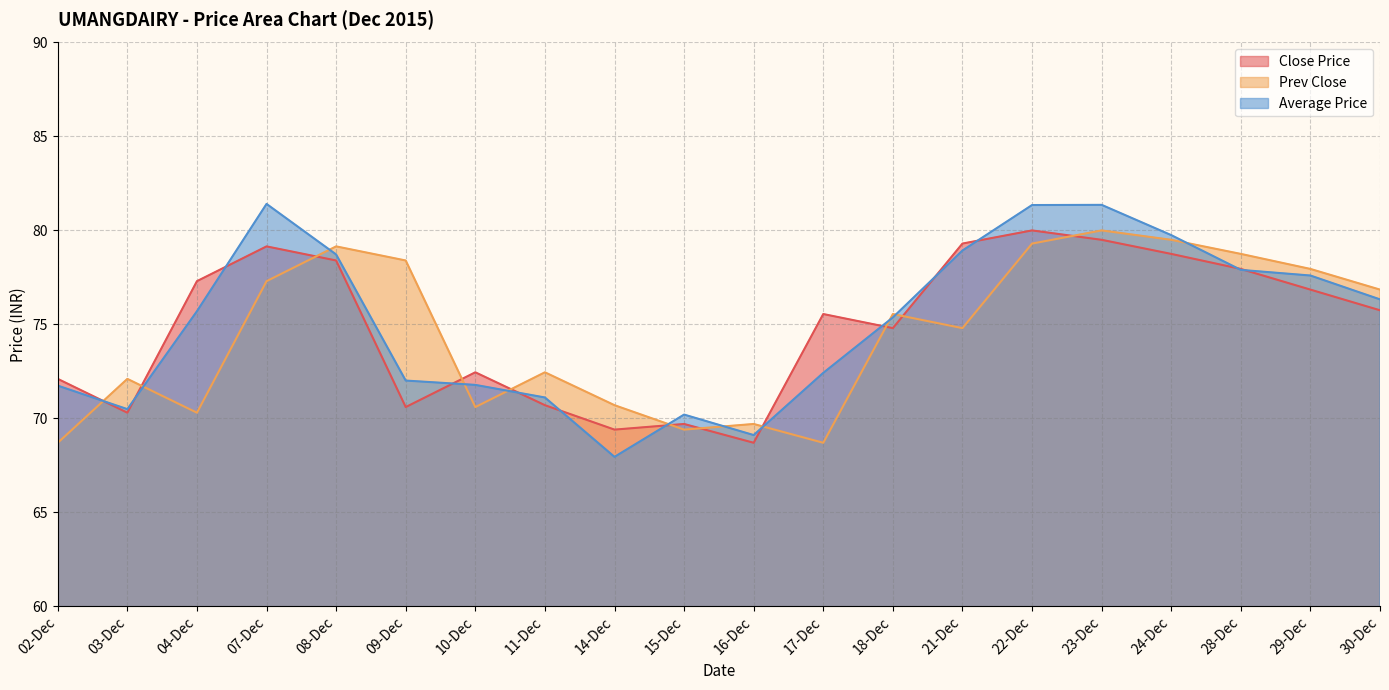

The value of Close Price at 14-Dec is 27.7. True or false?

False